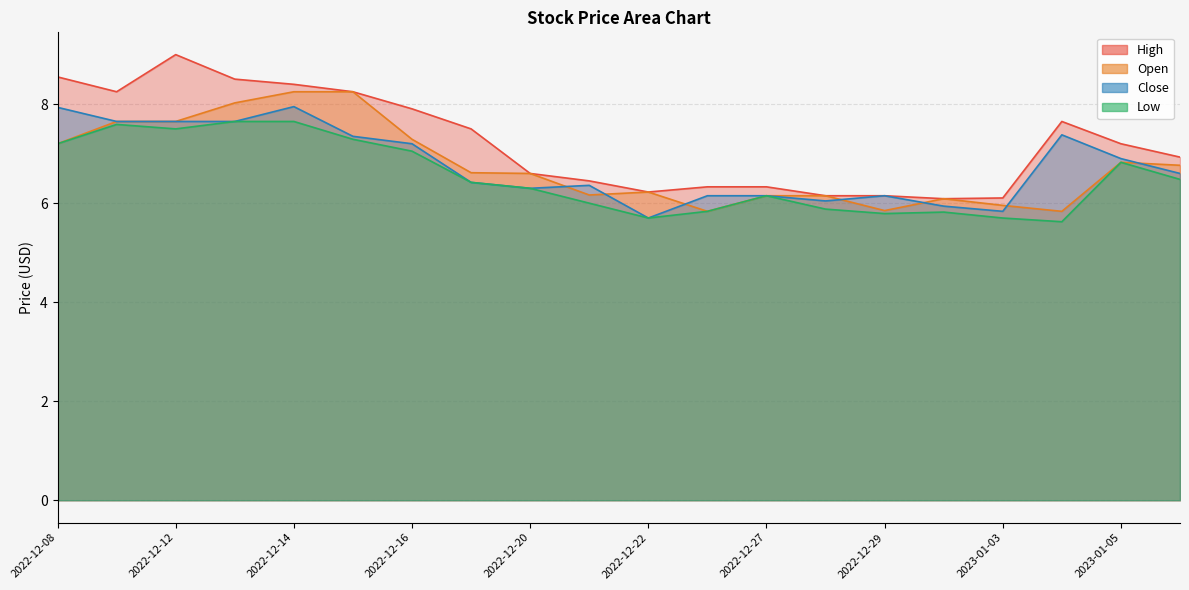

What is the total value across all series at 2022-12-28?

24.2